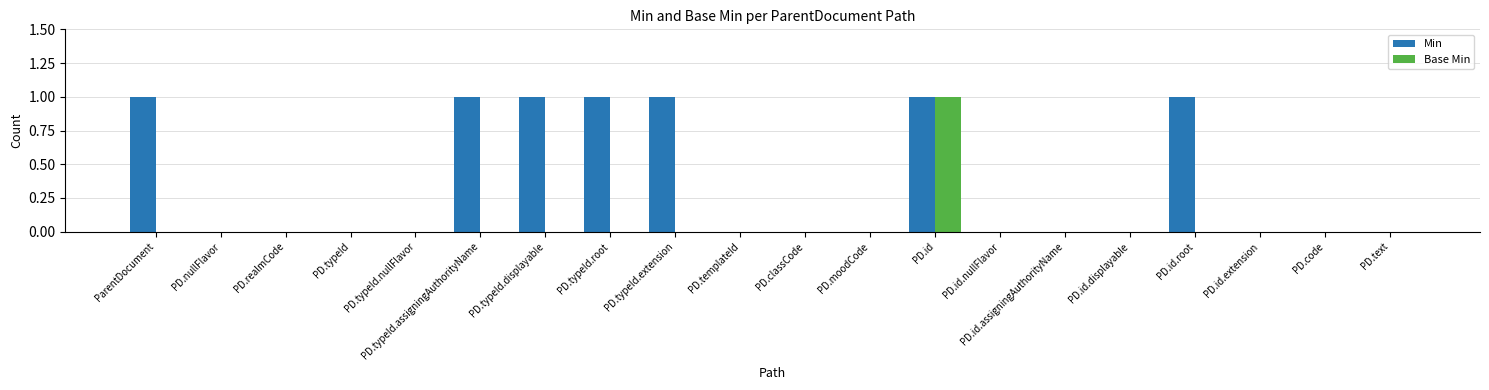

Reading left to right, list all the values displayed in this chart.

Min: 1	0	0	0	0	1	1	1	1	0	0	0	1	0	0	0	1	0	0	0
Base Min: 0	0	0	0	0	0	0	0	0	0	0	0	1	0	0	0	0	0	0	0